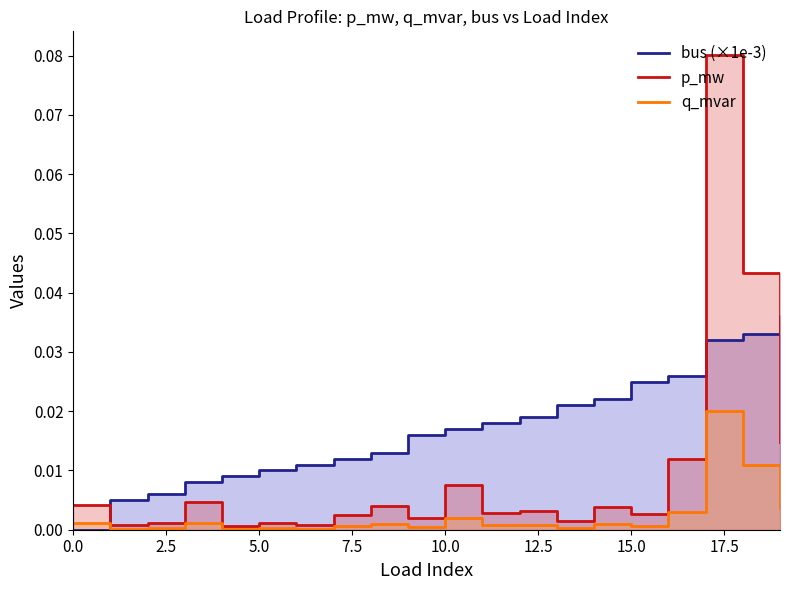

Is the value of q_mvar at 17.5 greater than the value of p_mw at 19?

No